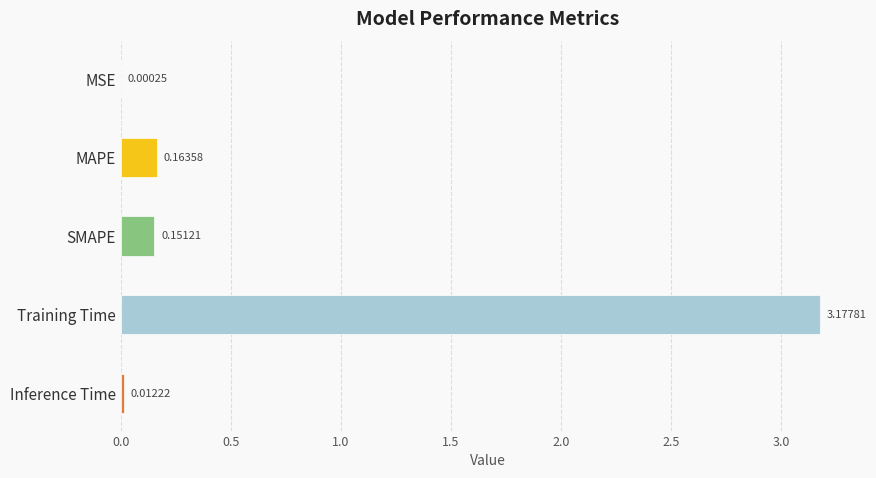

Which category has the highest value across all series?

Training Time